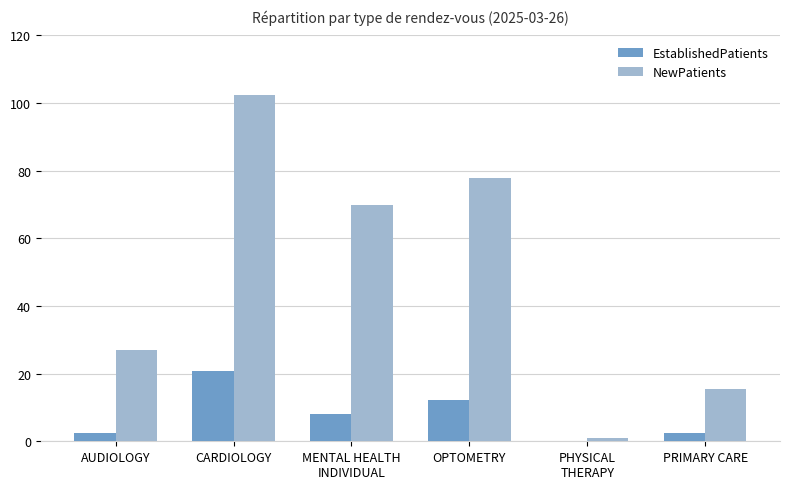

True or false: NewPatients has a value of 136.9 at OPTOMETRY.

False